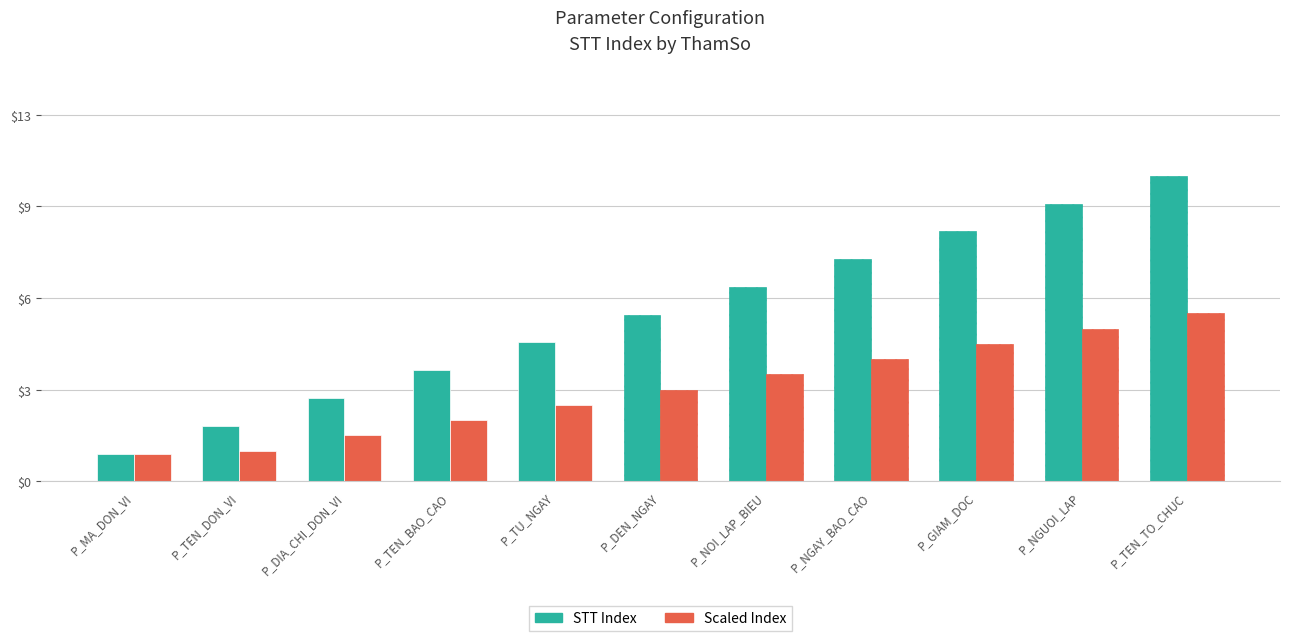

Reading right to left, extract all data points from this chart.

STT Index: 11.0	10.0	9.0	8.0	7.0	6.0	5.0	4.0	3.0	2.0	1.0
Scaled Index: 6.1	5.5	5.0	4.4	3.9	3.3	2.8	2.2	1.7	1.1	1.0